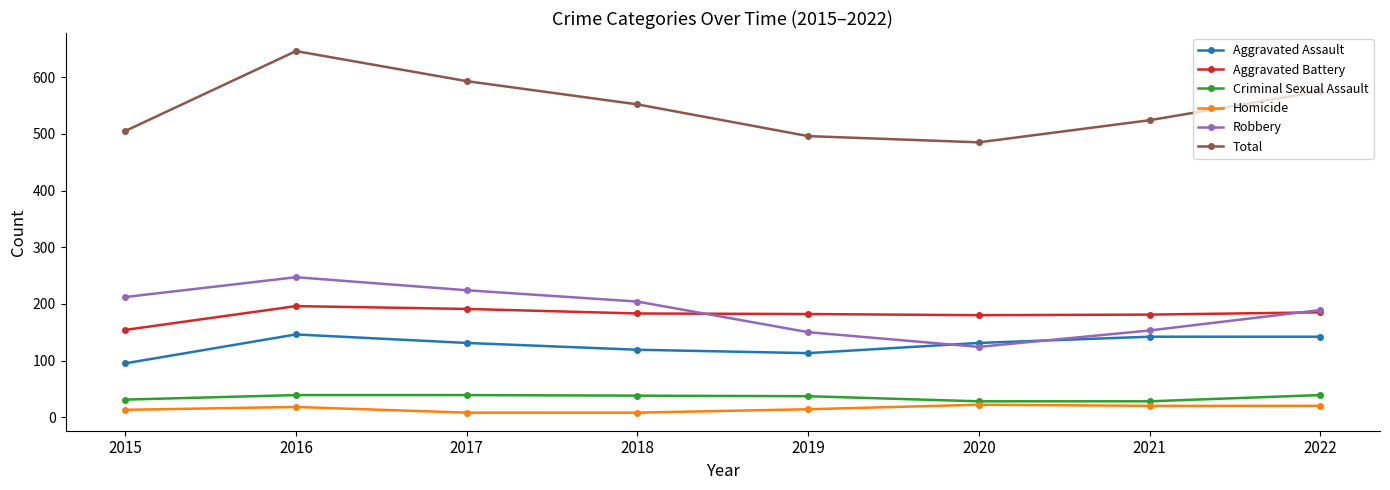

What is the greatest value displayed?

646